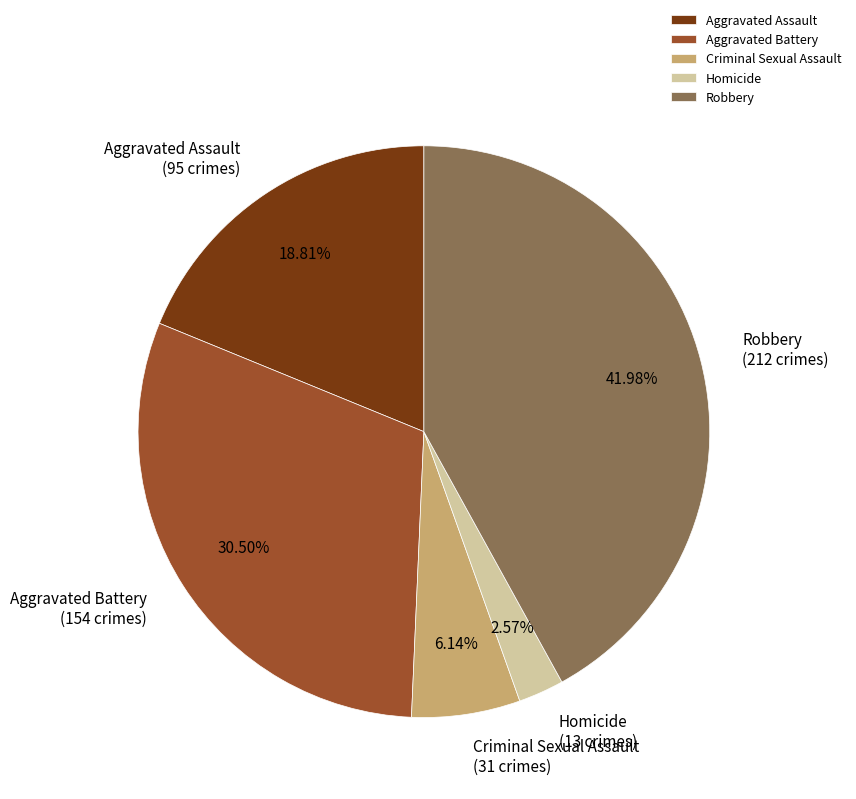

Is there any slice that represents more than half of the pie?

No